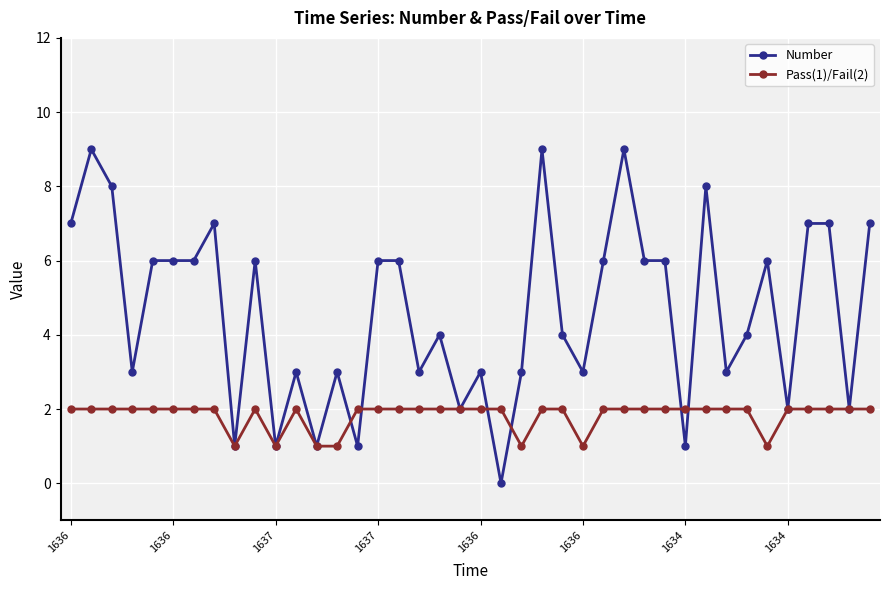

What is the highest value of the Number series?

9